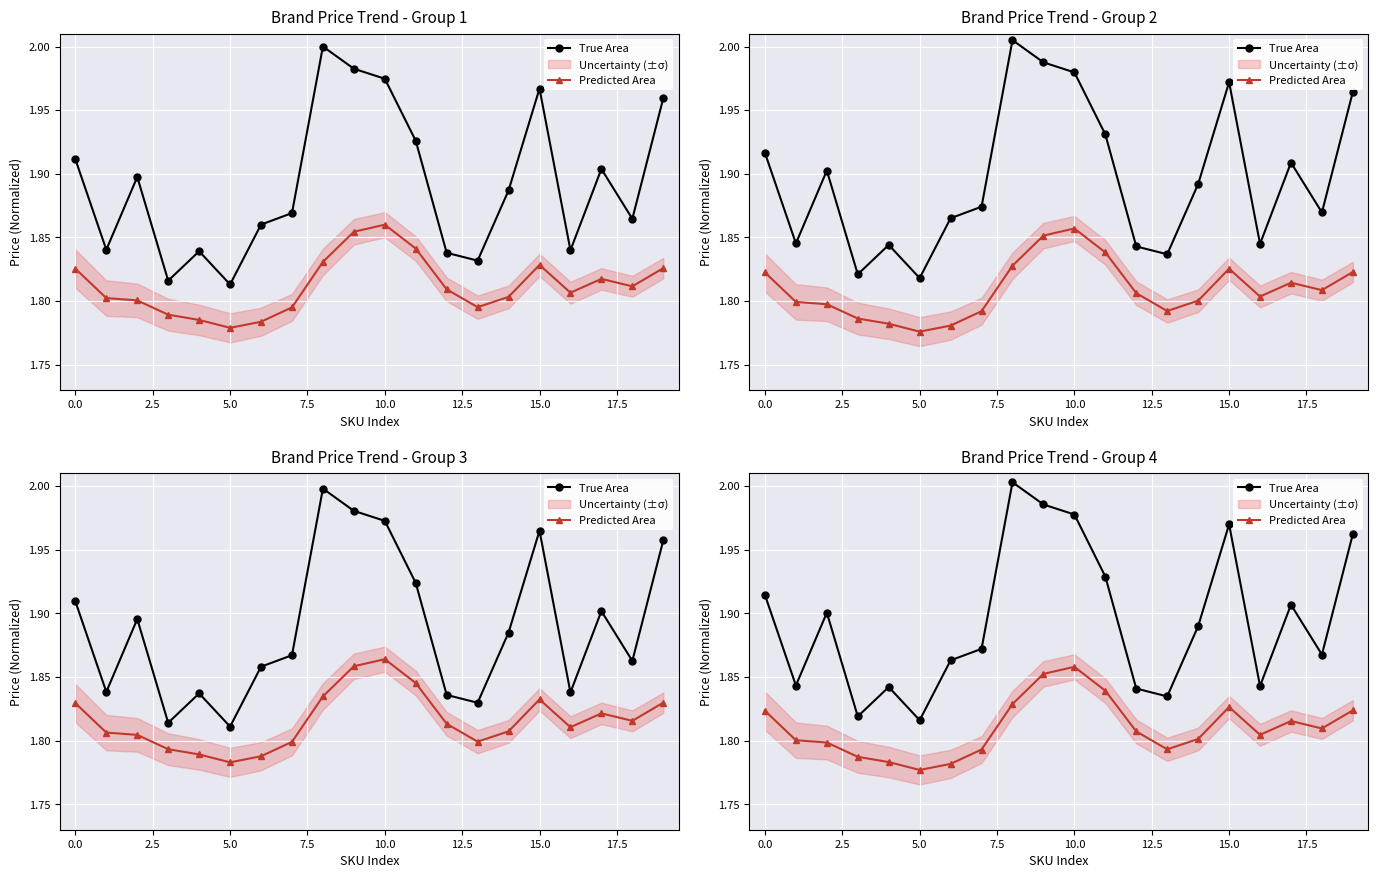

Between −2.5 and 20.0, which series saw the biggest shift?

True Area